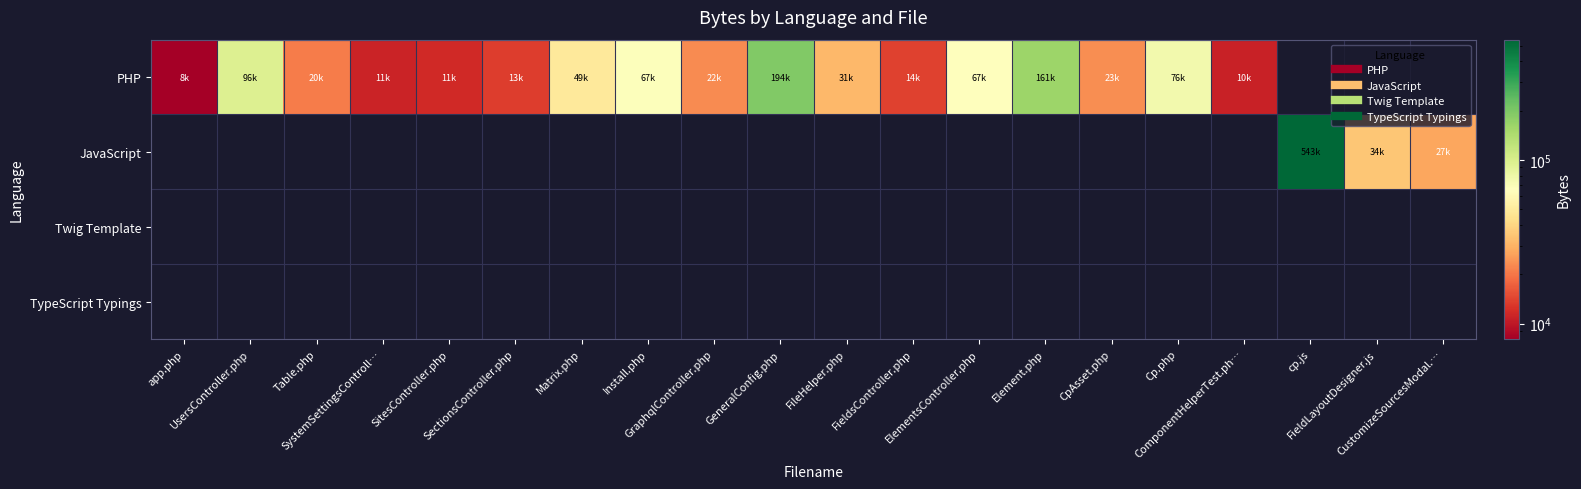

Reading left to right, list all the values displayed in this chart.

PHP: app.php=8071	UsersController.php=96610	Table.php=20691	SystemSettingsControll…=11051	SitesController.php=11613	SectionsController.php=13654	Matrix.php=49502	Install.php=67434	GraphqlController.php=22908	GeneralConfig.php=194563	FileHelper.php=31527	FieldsController.php=14054	ElementsController.php=67170	Element.php=161270	CpAsset.php=23261	Cp.php=76260	ComponentHelperTest.ph…=10875	cp.js=0	FieldLayoutDesigner.js=0	CustomizeSourcesModal.…=0
JavaScript: app.php=0	UsersController.php=0	Table.php=0	SystemSettingsControll…=0	SitesController.php=0	SectionsController.php=0	Matrix.php=0	Install.php=0	GraphqlController.php=0	GeneralConfig.php=0	FileHelper.php=0	FieldsController.php=0	ElementsController.php=0	Element.php=0	CpAsset.php=0	Cp.php=0	ComponentHelperTest.ph…=0	cp.js=543144	FieldLayoutDesigner.js=34928	CustomizeSourcesModal.…=27427
Twig Template: app.php=0	UsersController.php=0	Table.php=0	SystemSettingsControll…=0	SitesController.php=0	SectionsController.php=0	Matrix.php=0	Install.php=0	GraphqlController.php=0	GeneralConfig.php=0	FileHelper.php=0	FieldsController.php=0	ElementsController.php=0	Element.php=0	CpAsset.php=0	Cp.php=0	ComponentHelperTest.ph…=0	cp.js=0	FieldLayoutDesigner.js=0	CustomizeSourcesModal.…=0
TypeScript Typings: app.php=0	UsersController.php=0	Table.php=0	SystemSettingsControll…=0	SitesController.php=0	SectionsController.php=0	Matrix.php=0	Install.php=0	GraphqlController.php=0	GeneralConfig.php=0	FileHelper.php=0	FieldsController.php=0	ElementsController.php=0	Element.php=0	CpAsset.php=0	Cp.php=0	ComponentHelperTest.ph…=0	cp.js=0	FieldLayoutDesigner.js=0	CustomizeSourcesModal.…=0